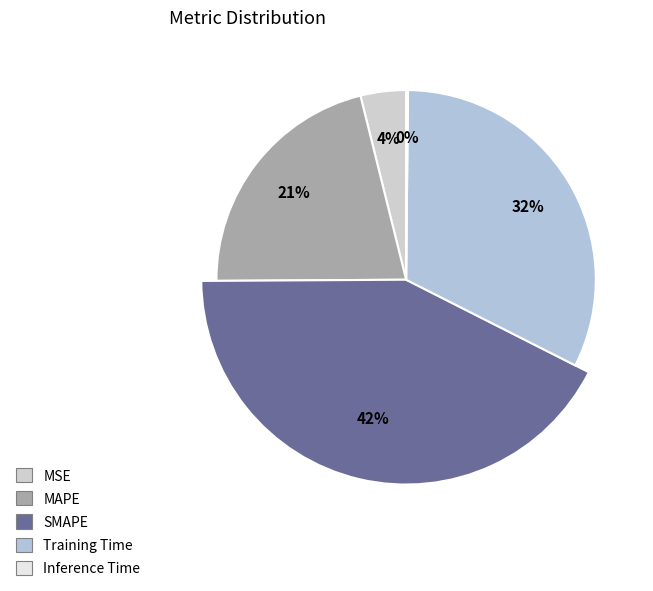

What is the total percentage of Training Time and MAPE?

53.5%